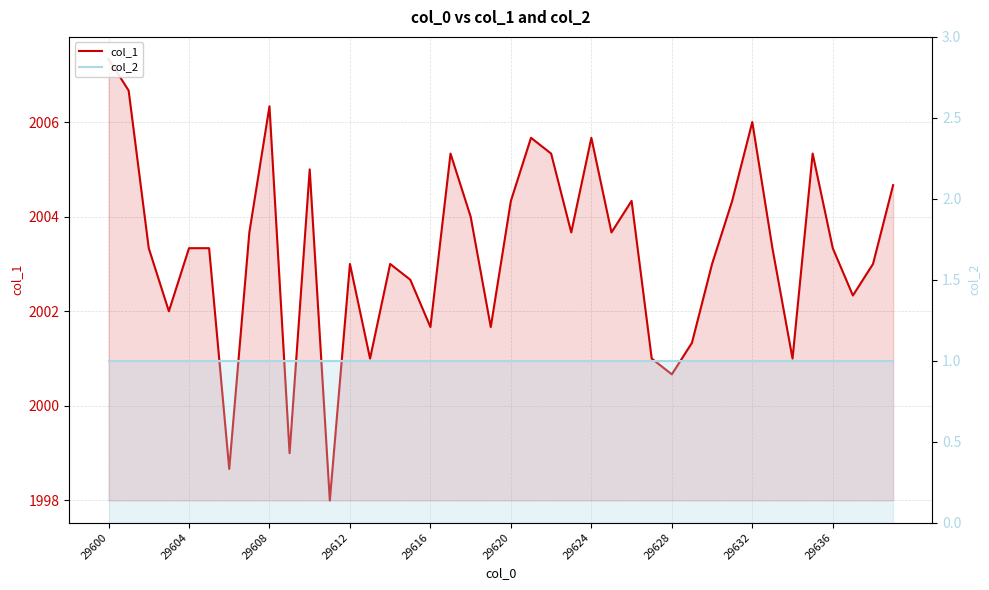

Reading left to right, transcribe all the data shown in this chart.

col_1: 2007.3	2006.7	2003.3	2002.0	2003.3	2003.3	1998.7	2003.7	2006.3	1999.0	2005.0	1998.0	2003.0	2001.0	2003.0	2002.7	2001.7	2005.3	2004.0	2001.7	2004.3	2005.7	2005.3	2003.7	2005.7	2003.7	2004.3	2001.0	2000.7	2001.3	2003.0	2004.3	2006.0	2003.3	2001.0	2005.3	2003.3	2002.3	2003.0	2004.7
col_2: 1.0	1.0	1.0	1.0	1.0	1.0	1.0	1.0	1.0	1.0	1.0	1.0	1.0	1.0	1.0	1.0	1.0	1.0	1.0	1.0	1.0	1.0	1.0	1.0	1.0	1.0	1.0	1.0	1.0	1.0	1.0	1.0	1.0	1.0	1.0	1.0	1.0	1.0	1.0	1.0